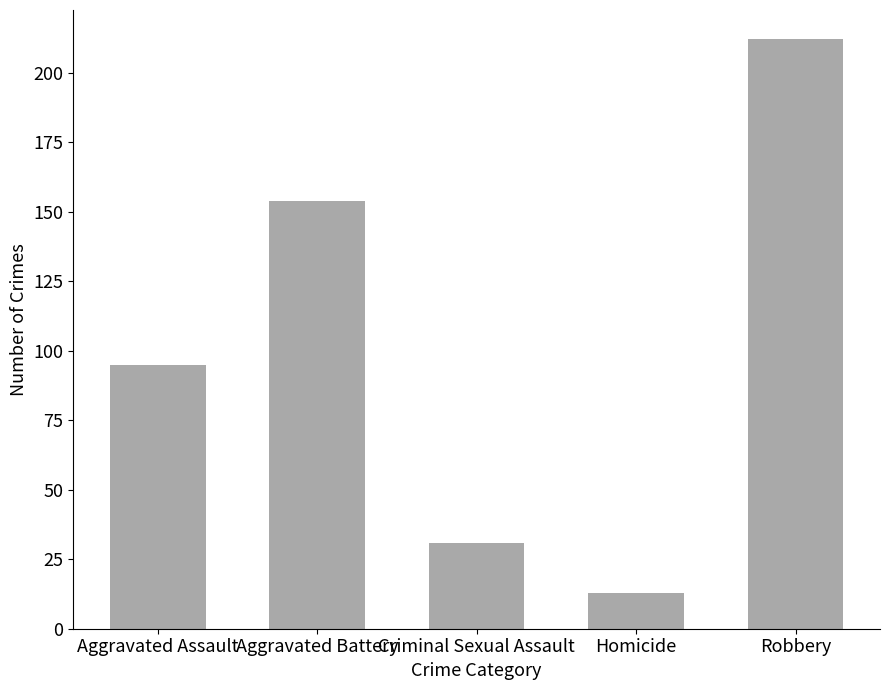

Rank the categories by value from highest to lowest.

Robbery, Aggravated Battery, Aggravated Assault, Criminal Sexual Assault, Homicide